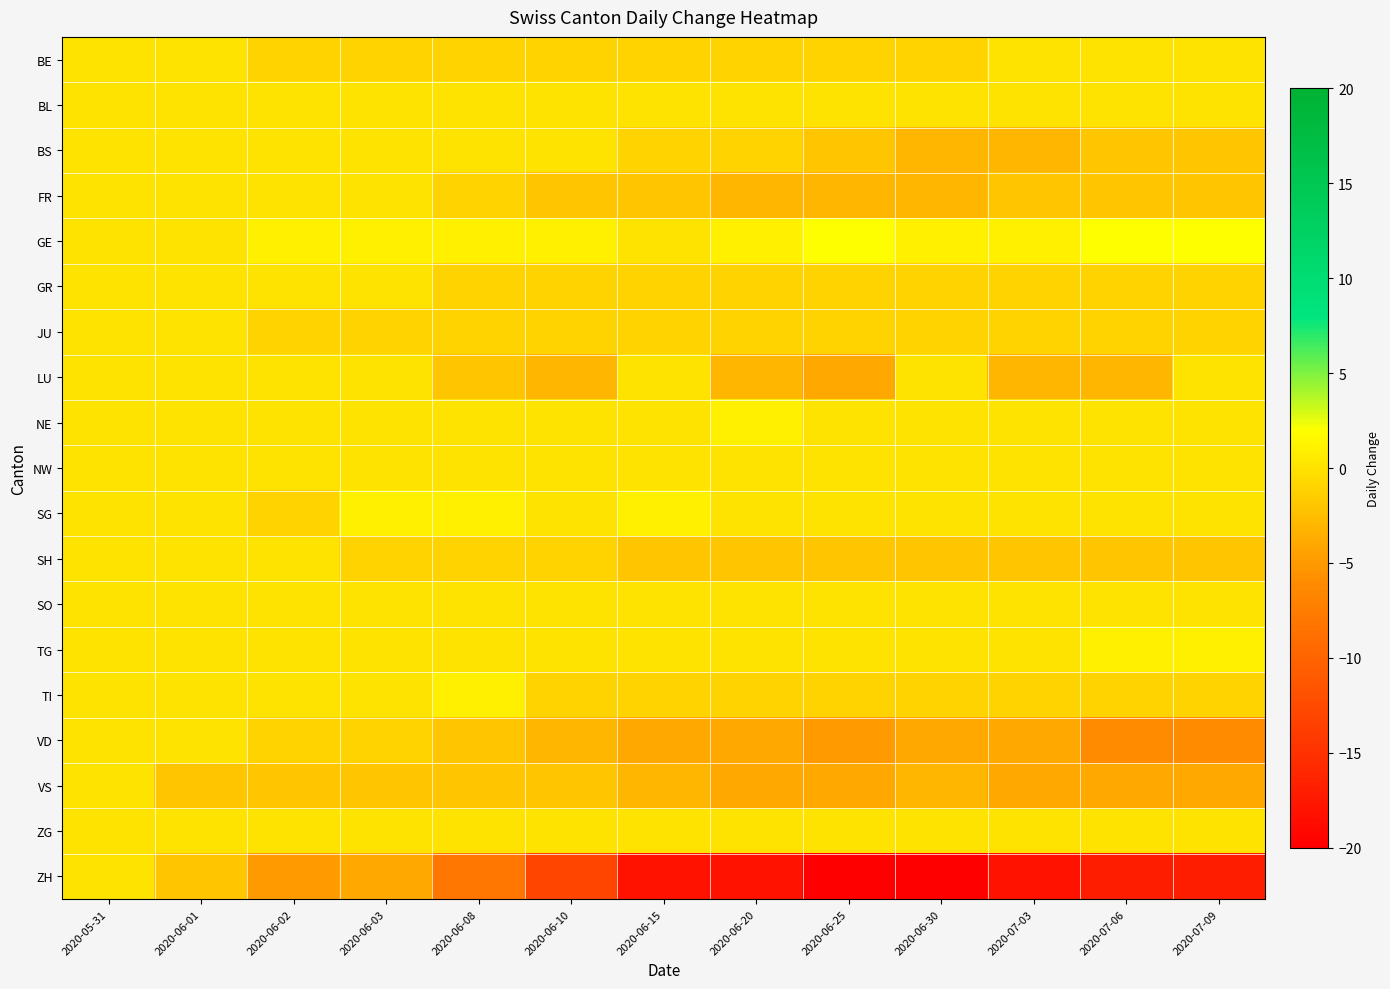

What is the difference between the highest and lowest values at 2020-06-15?

19